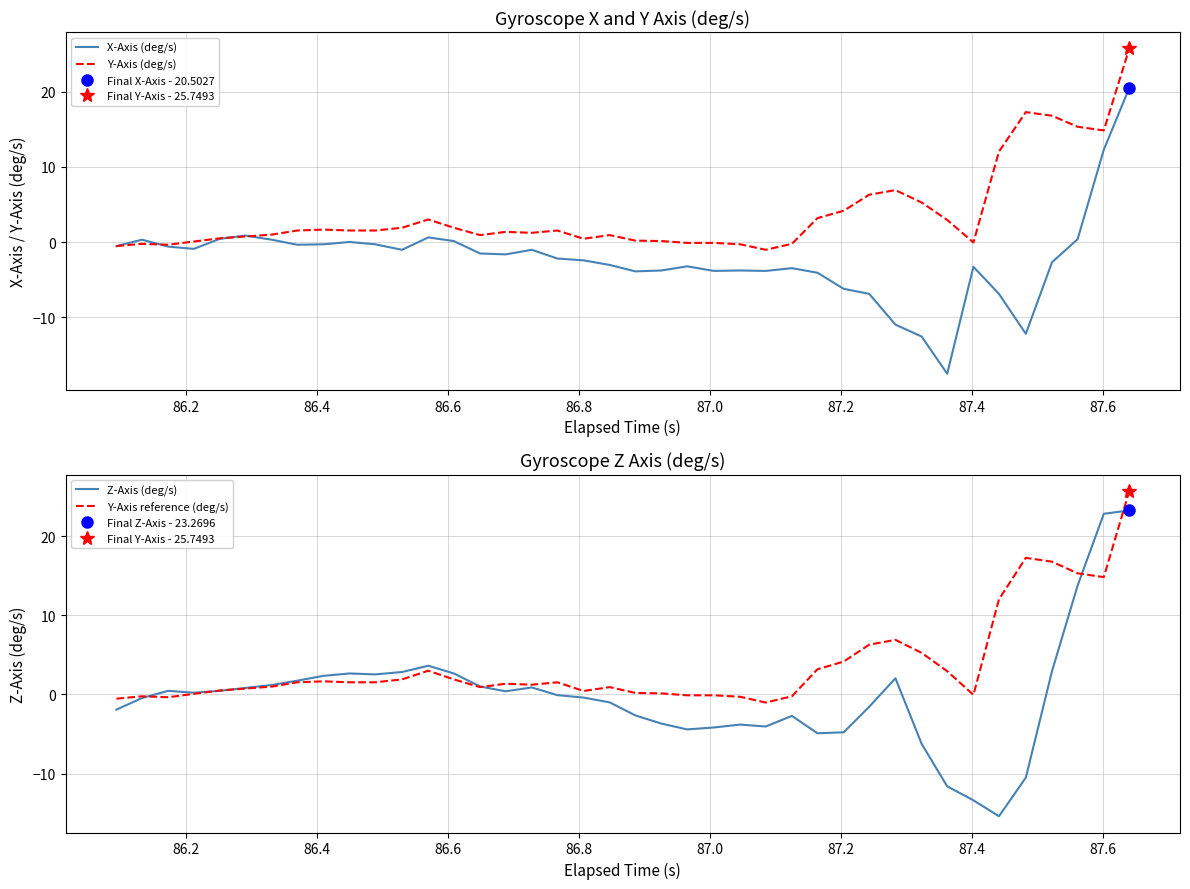

In Y-Axis (deg/s), how many points are higher than both neighbors (excluding endpoints)?

8